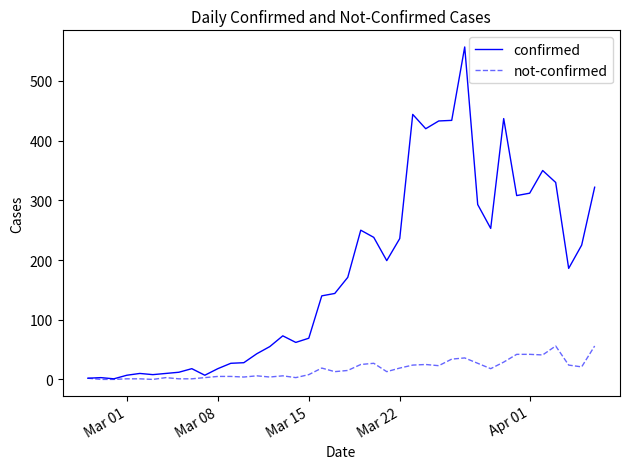

Which series has the widest spread of values?

confirmed